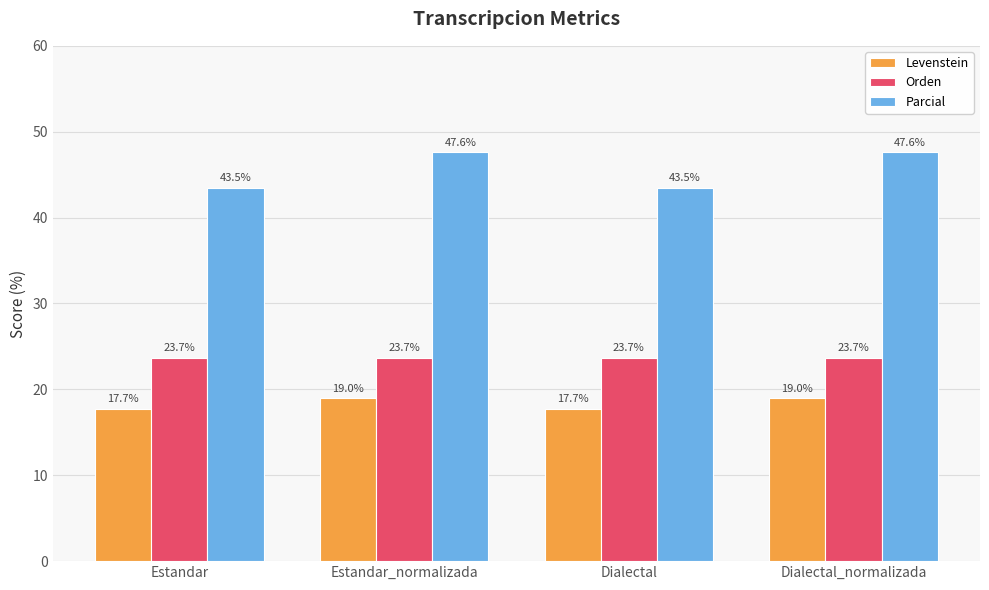

What is the sum of all Parcial values?

182.2